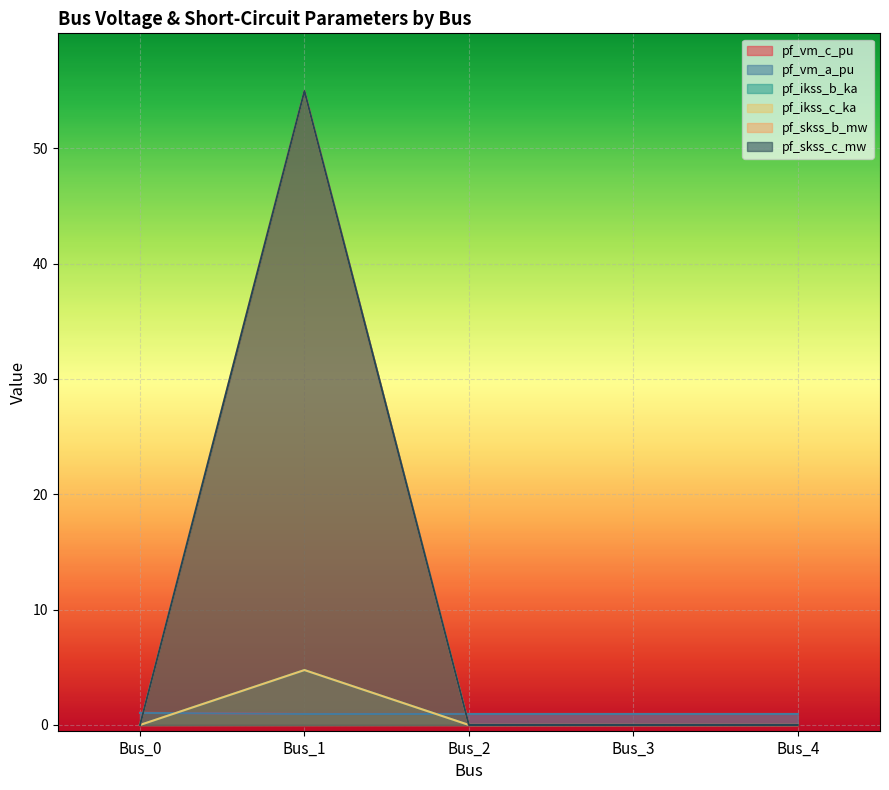

At which category is the sum across all series the highest?

Bus_1